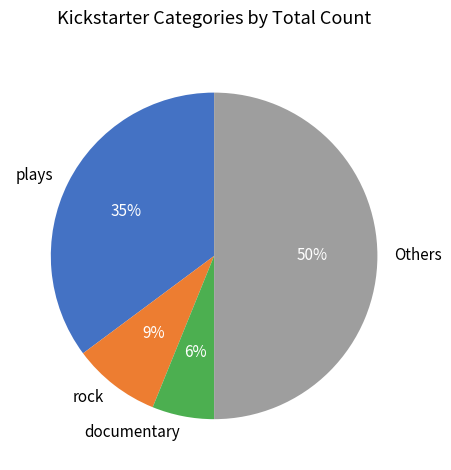

What is the largest slice in the pie chart?

Others